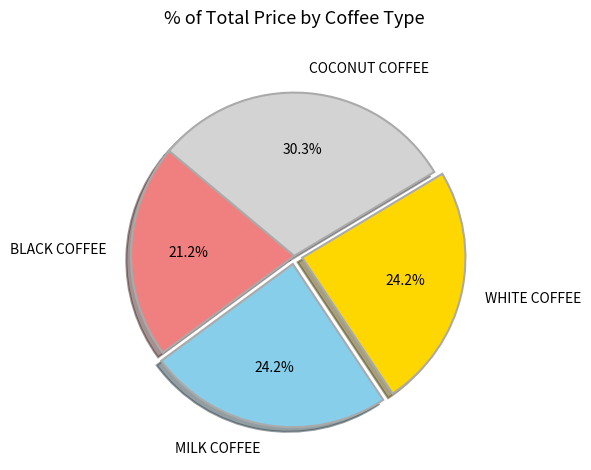

To the nearest percent, what percentage of the pie is COCONUT COFFEE?

30%